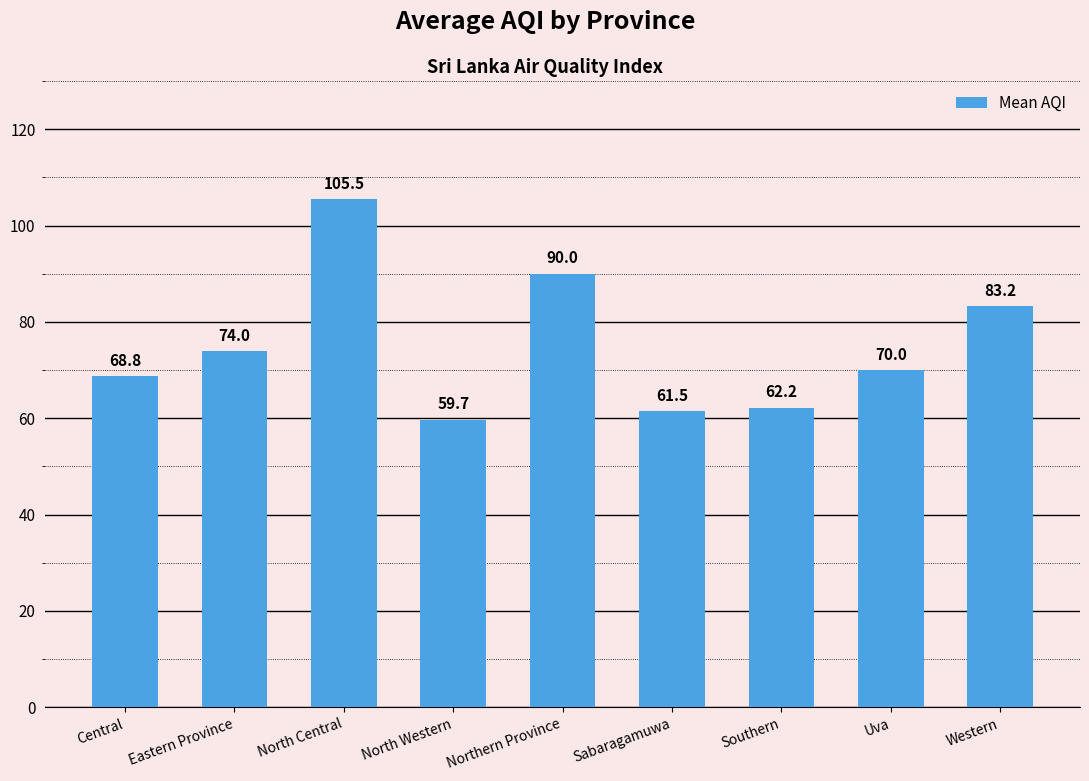

What is the value of the 1st bar from the left?

68.8